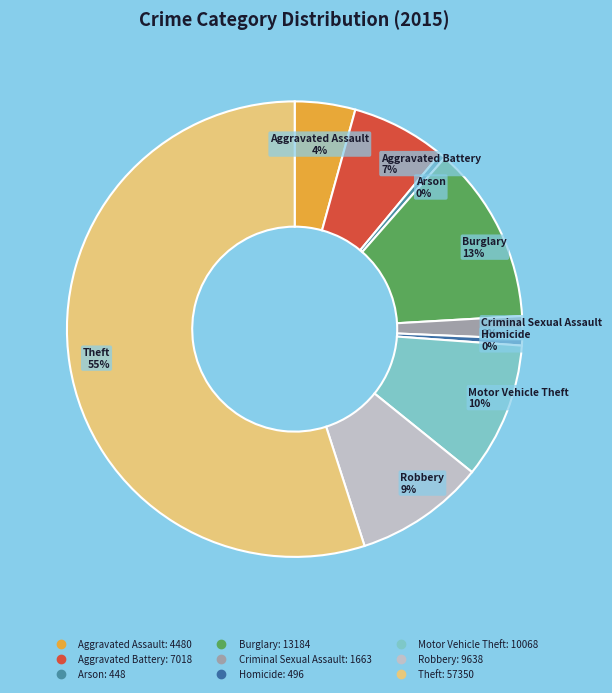

Combined, do Arson and Robbery account for over 50%?

No